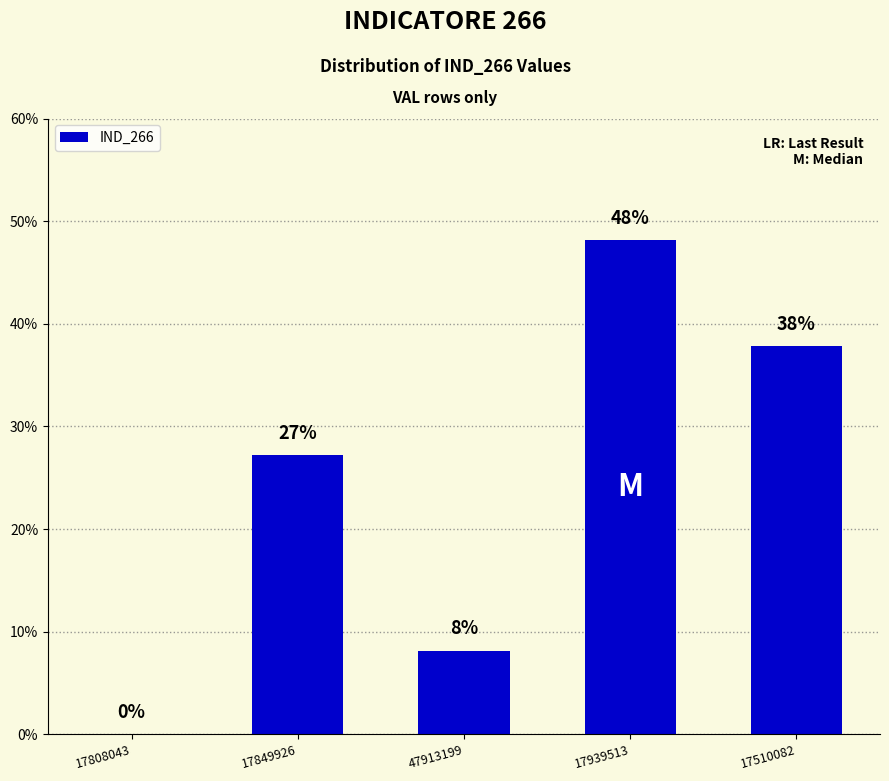

Are the bars horizontal?

No